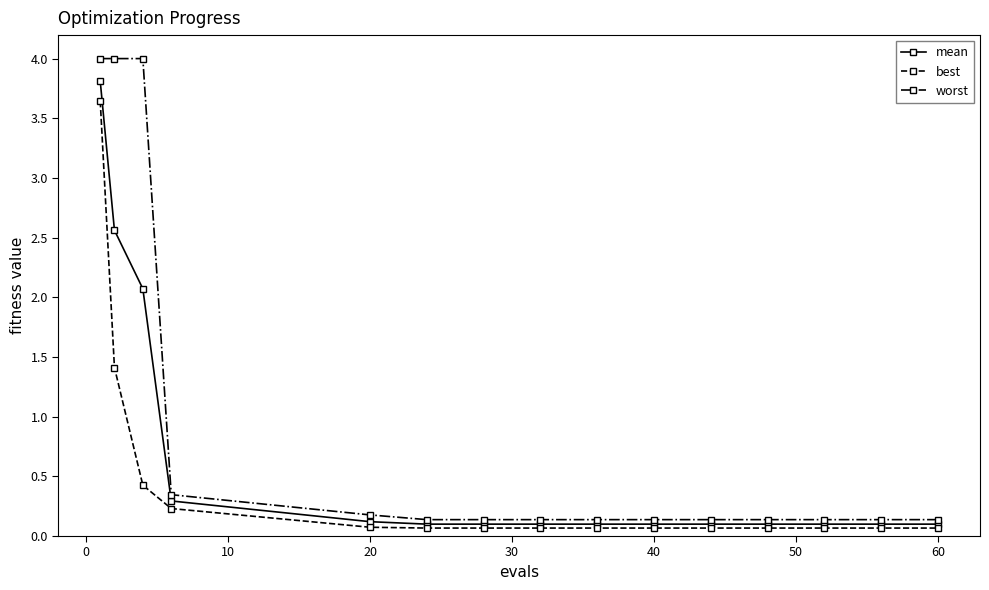

Which series has the widest spread of values?

worst